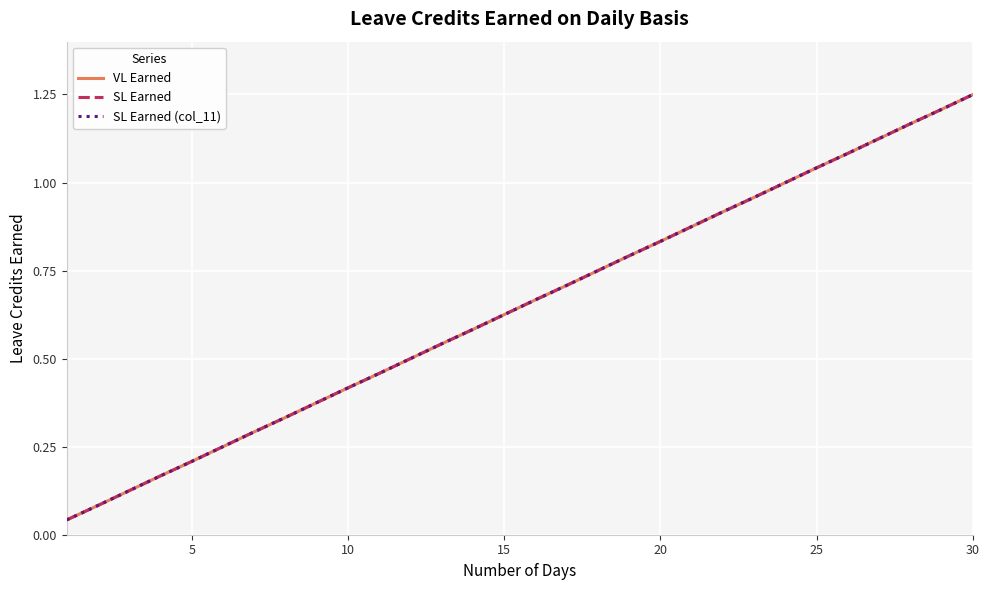

What is the sum of all SL Earned (col_11) values?

19.4